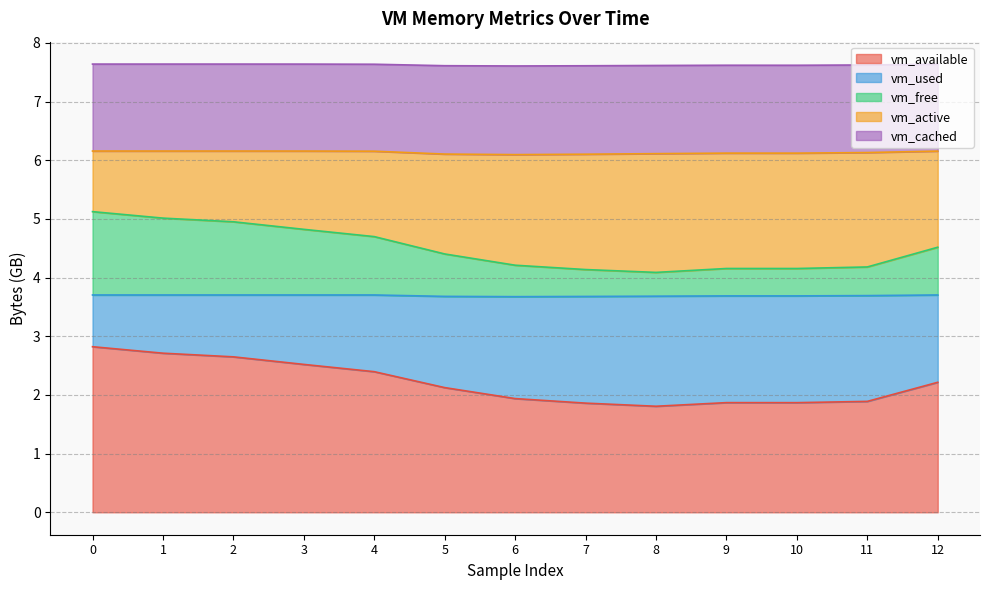

Which series has the widest spread of values?

vm_used